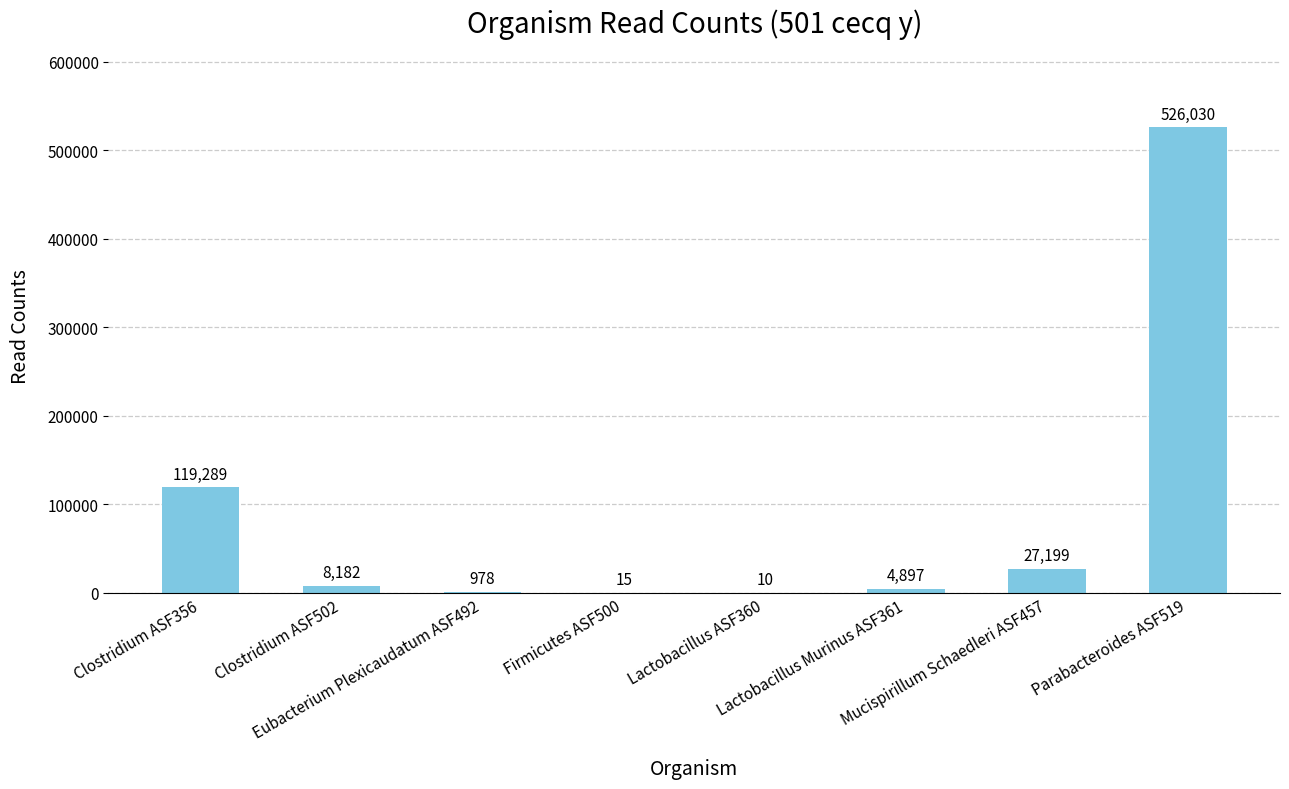

Are the bars grouped side by side (vs. stacked)?

No